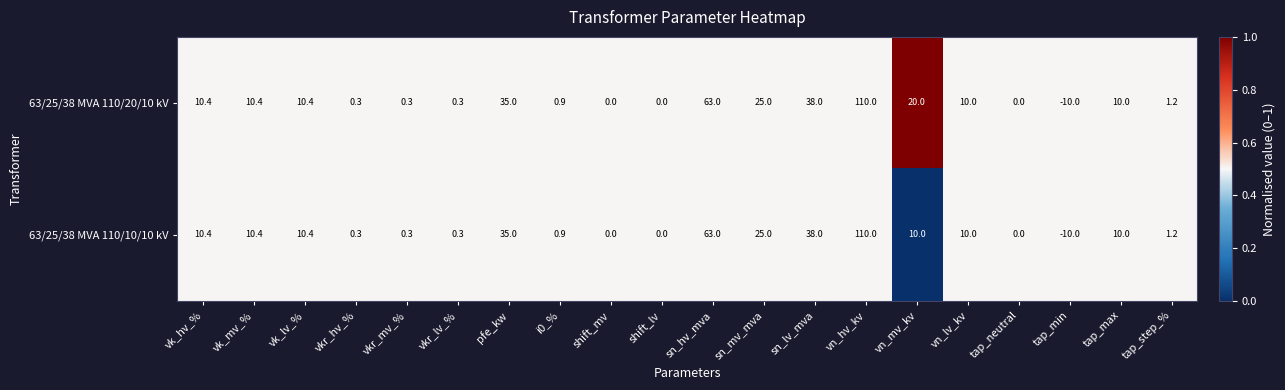

Is it true that 63/25/38 MVA 110/20/10 kV equals 0.3 at vkr_hv_%?

True